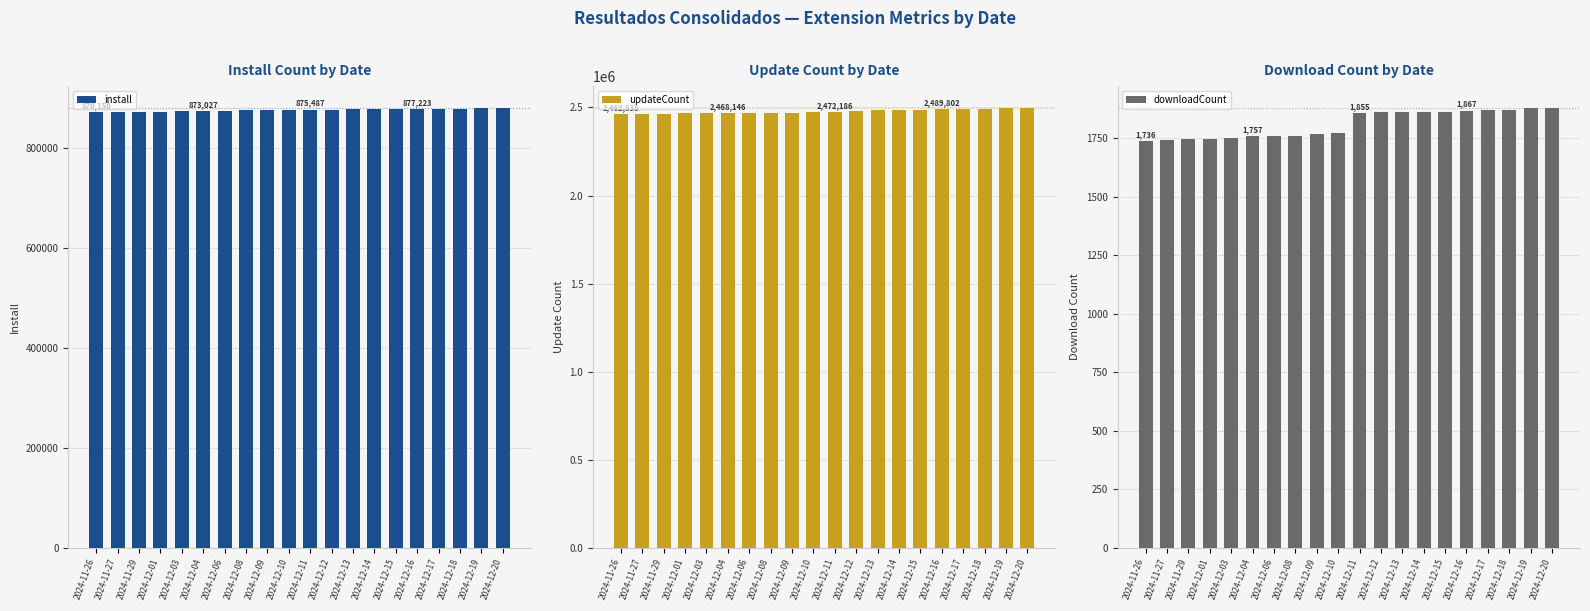

Rank the series at 2024-12-17 from highest to lowest value.

updateCount, install, downloadCount